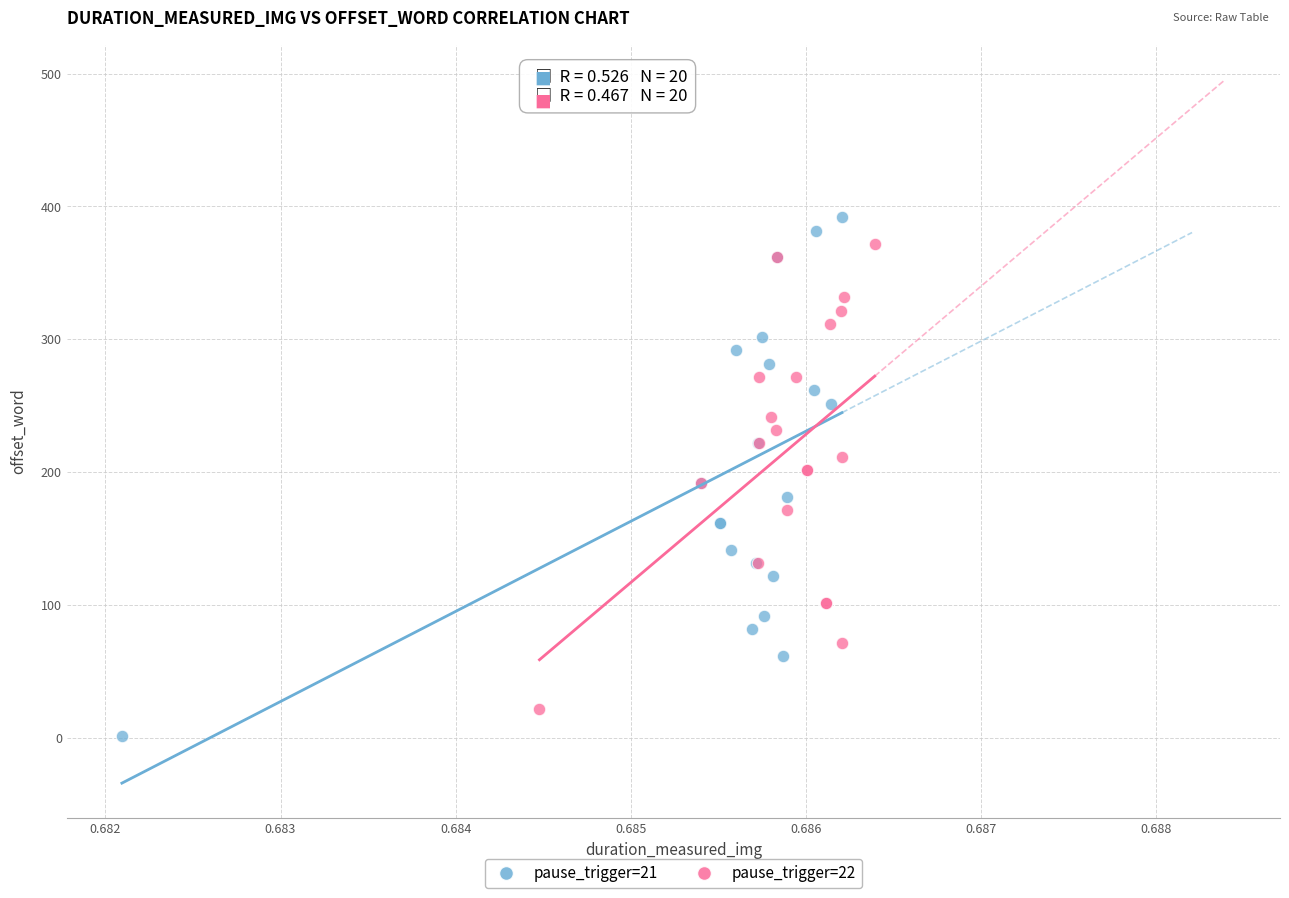

Which series has the widest spread of Y values?

pause_trigger=21